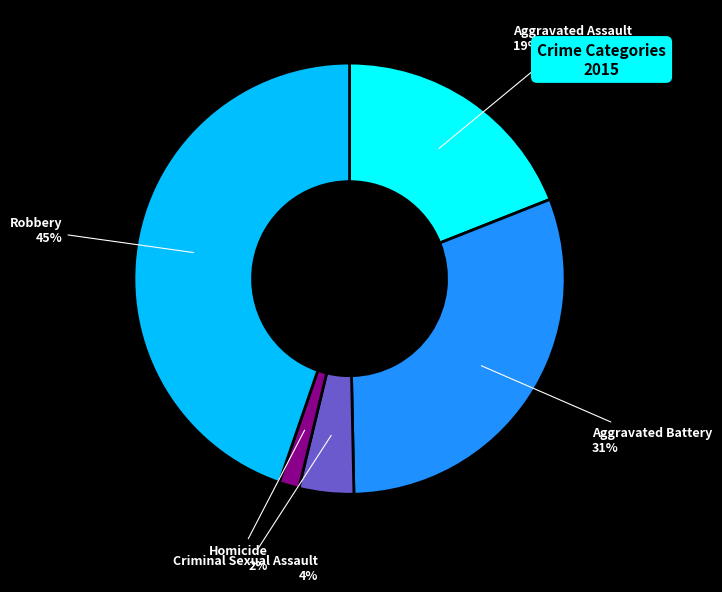

Is Criminal Sexual Assault the majority of the pie?

No